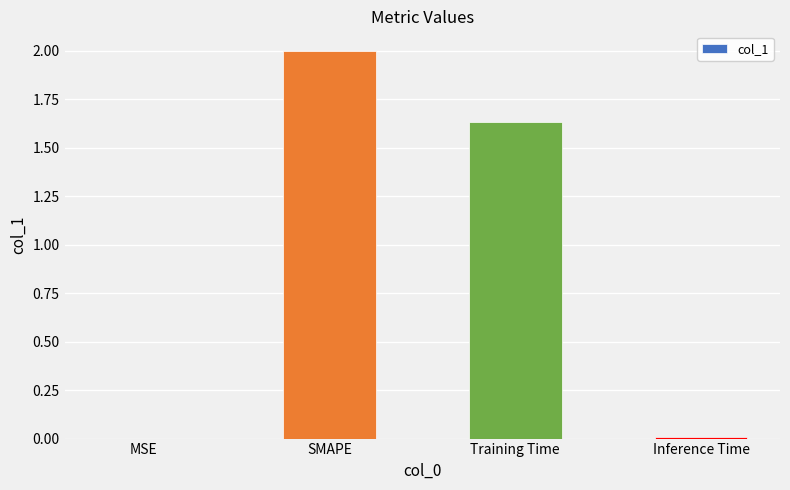

Is it true that the value at Inference Time is 0.0?

True